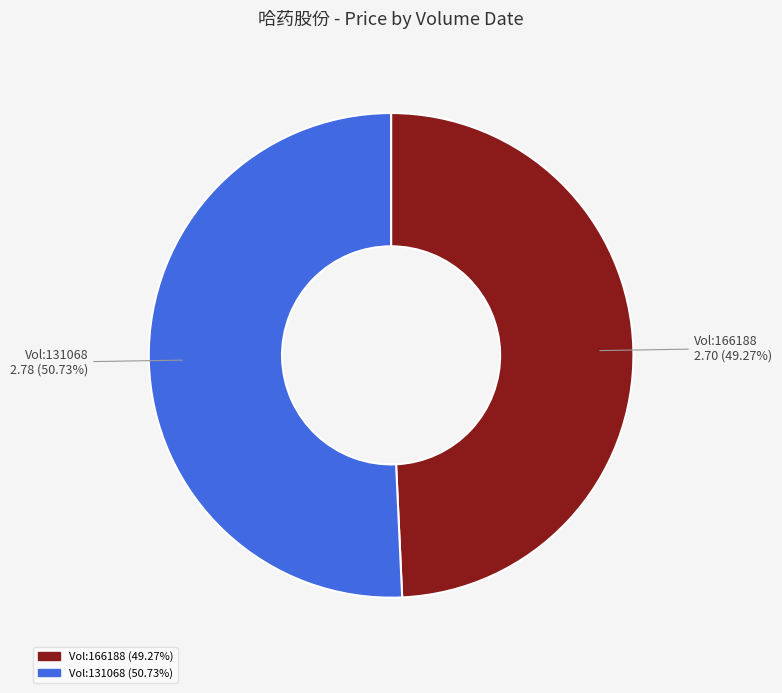

Is there a majority slice in this chart?

Yes